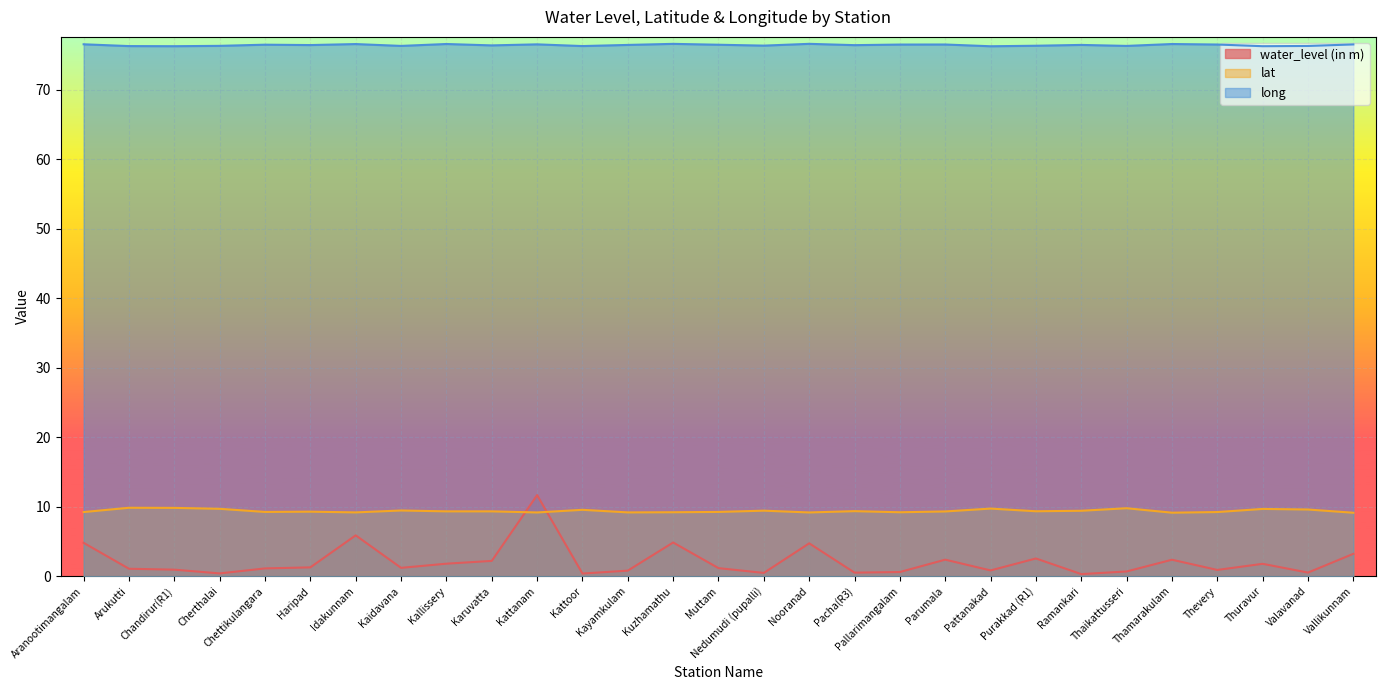

True or false: long has a value of 76.5 at Parumala.

True